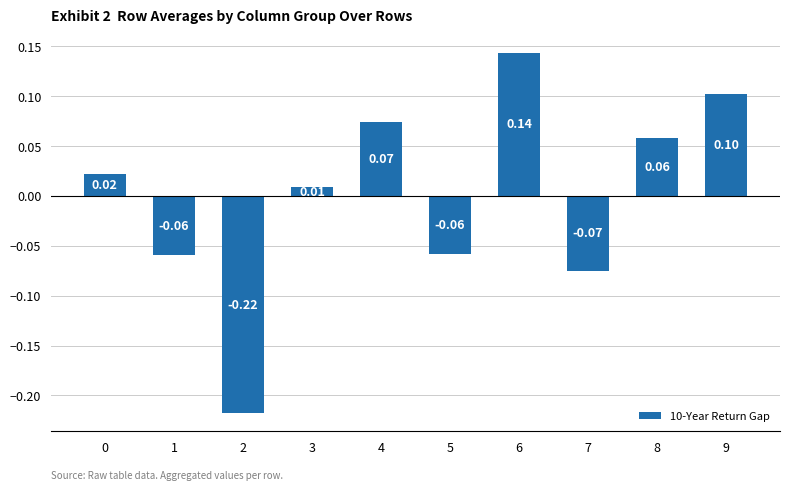

What is the difference between the second highest and second lowest values?

0.2